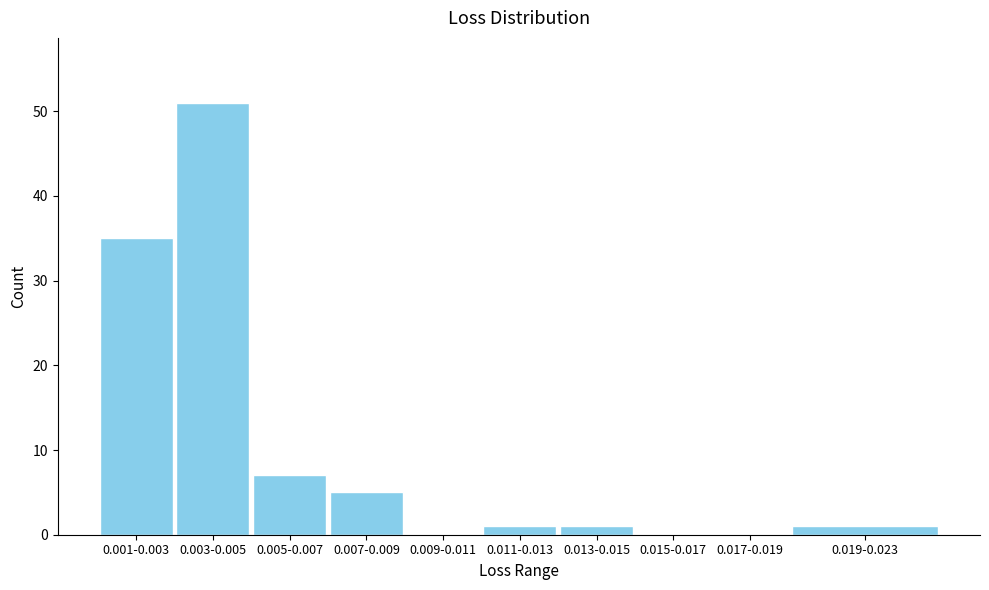

Reading left to right, what are all the values shown in this chart?

0.001-0.003=35	0.003-0.005=51	0.005-0.007=7	0.007-0.009=5	0.009-0.011=0	0.011-0.013=1	0.013-0.015=1	0.015-0.017=0	0.017-0.019=0	0.019-0.023=1